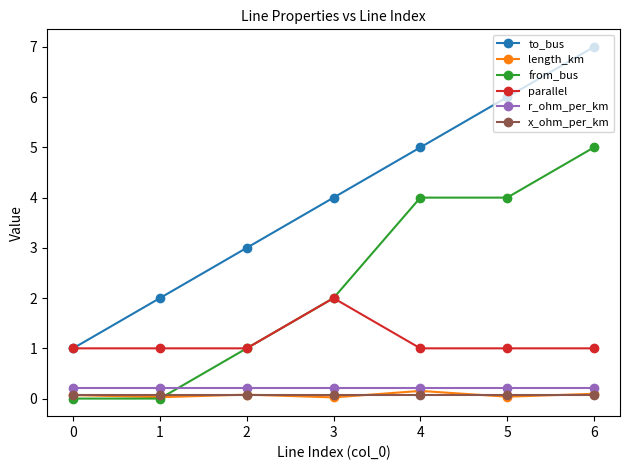

True or false: from_bus and r_ohm_per_km intersect in this chart.

True